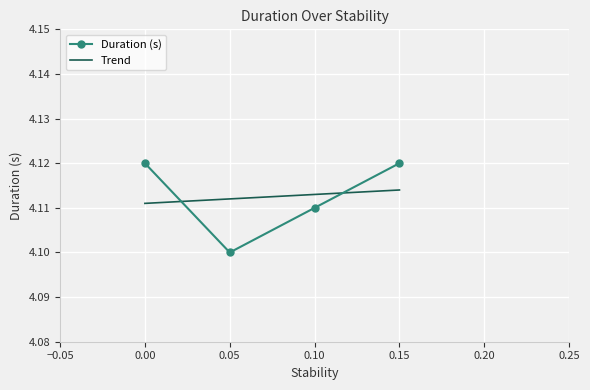

Where is the first local minimum for Duration (s)?

0.05